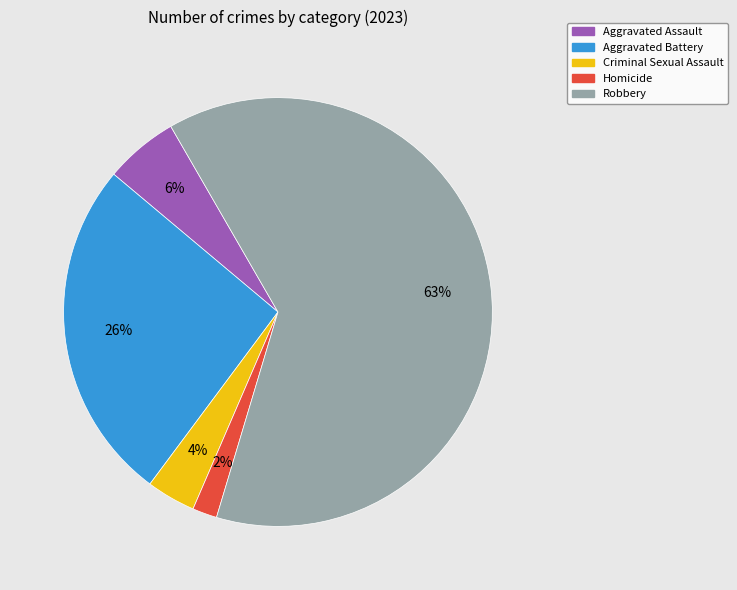

To the nearest percent, what portion does Aggravated Assault represent?

6%